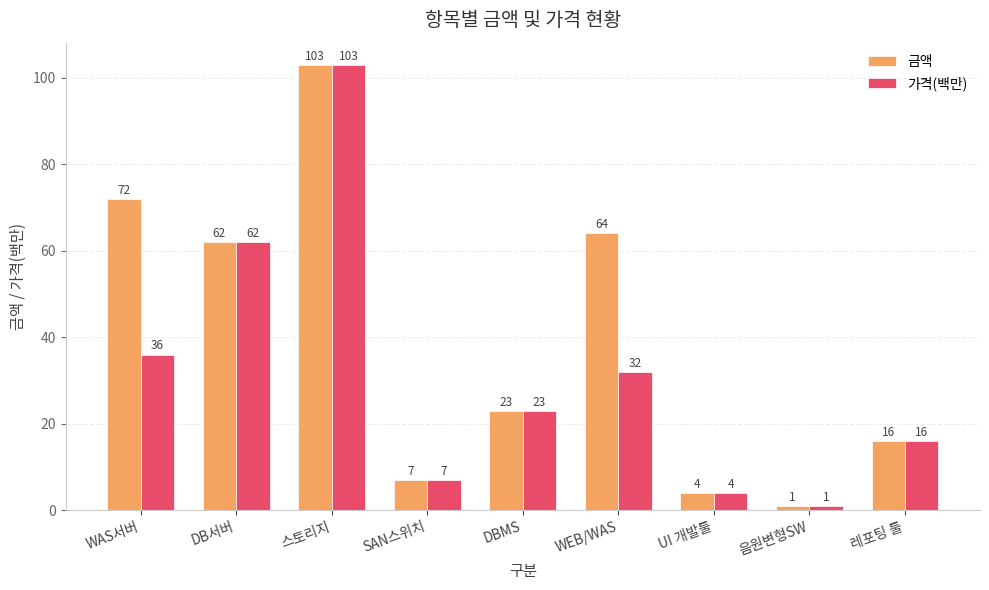

What is the value of the 금액 bar at the 5th from the left?

23